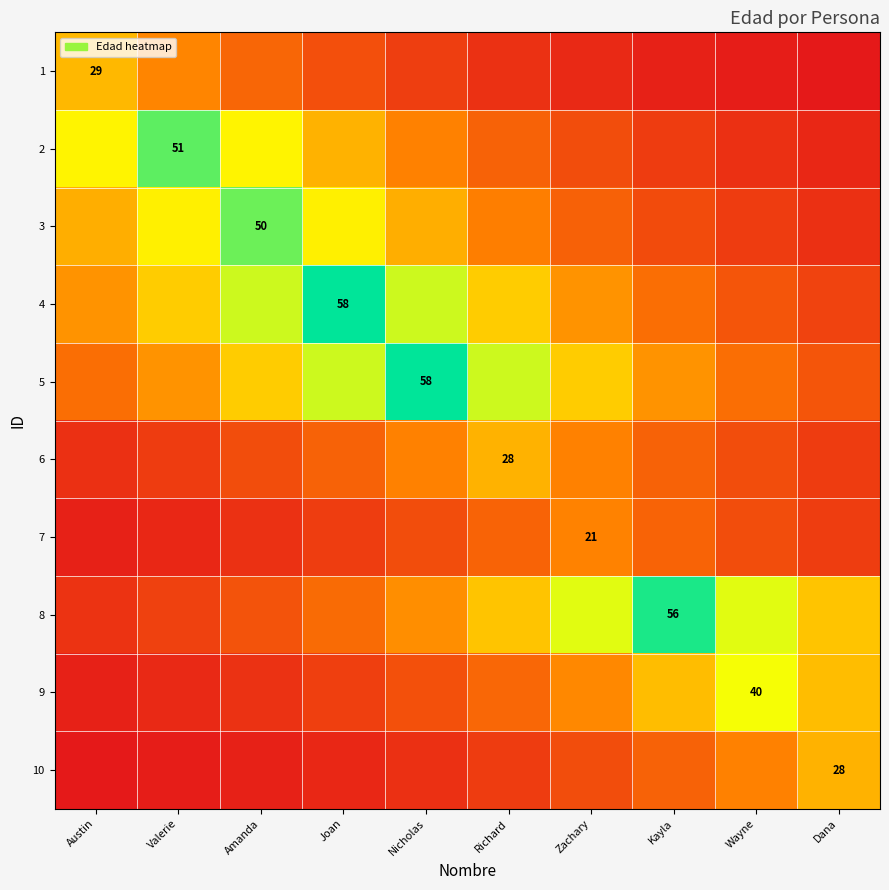

Which series changed the most between Amanda and Wayne?

3